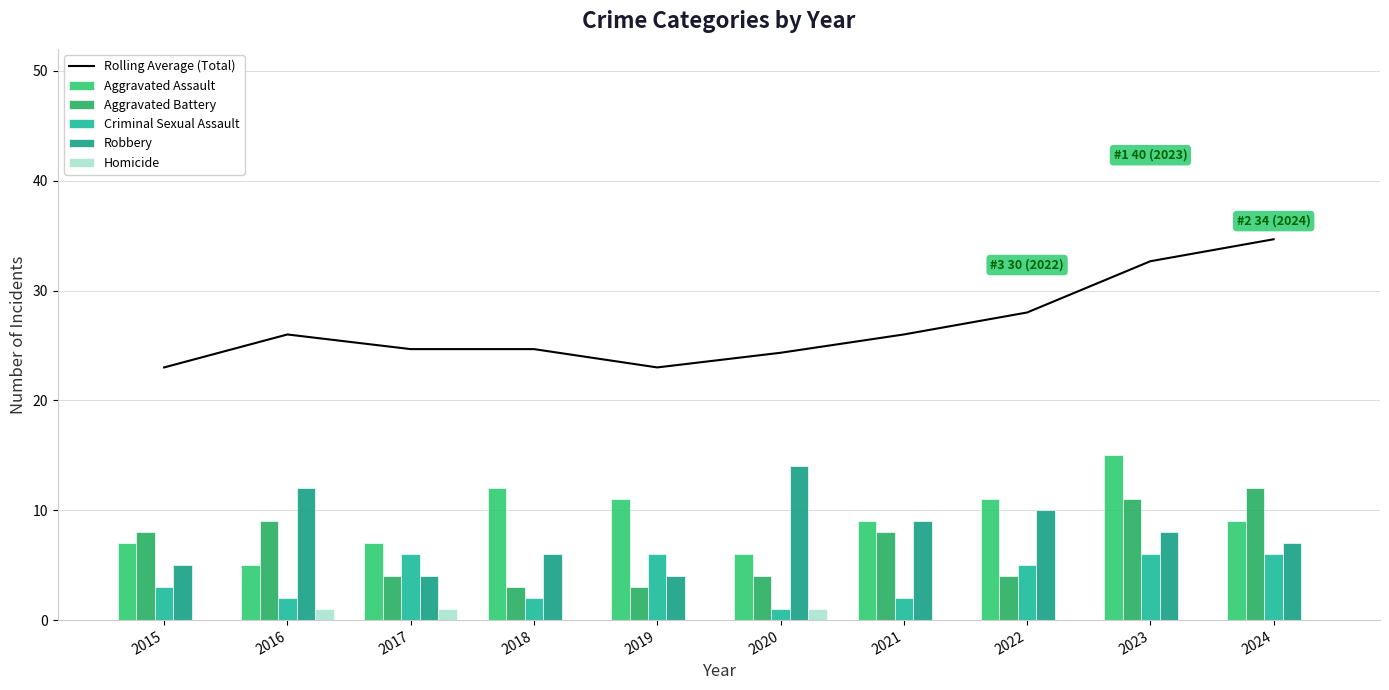

Reading left to right, extract all data points from this chart.

Rolling Average (Total): 23.0	26.0	24.7	24.7	23.0	24.3	26.0	28.0	32.7	34.7
Aggravated Assault: 7.0	5.0	7.0	12.0	11.0	6.0	9.0	11.0	15.0	9.0
Aggravated Battery: 8.0	9.0	4.0	3.0	3.0	4.0	8.0	4.0	11.0	12.0
Criminal Sexual Assault: 3.0	2.0	6.0	2.0	6.0	1.0	2.0	5.0	6.0	6.0
Robbery: 5.0	12.0	4.0	6.0	4.0	14.0	9.0	10.0	8.0	7.0
Homicide: 0.0	1.0	1.0	0.0	0.0	1.0	0.0	0.0	0.0	0.0